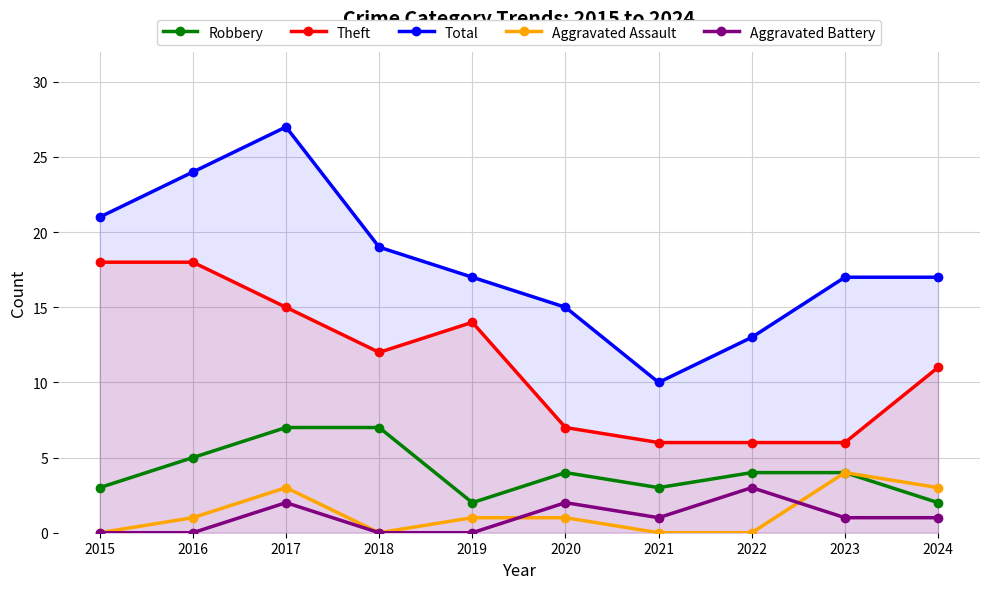

What is the sum of the Robbery values at 2017 and 2021?

10